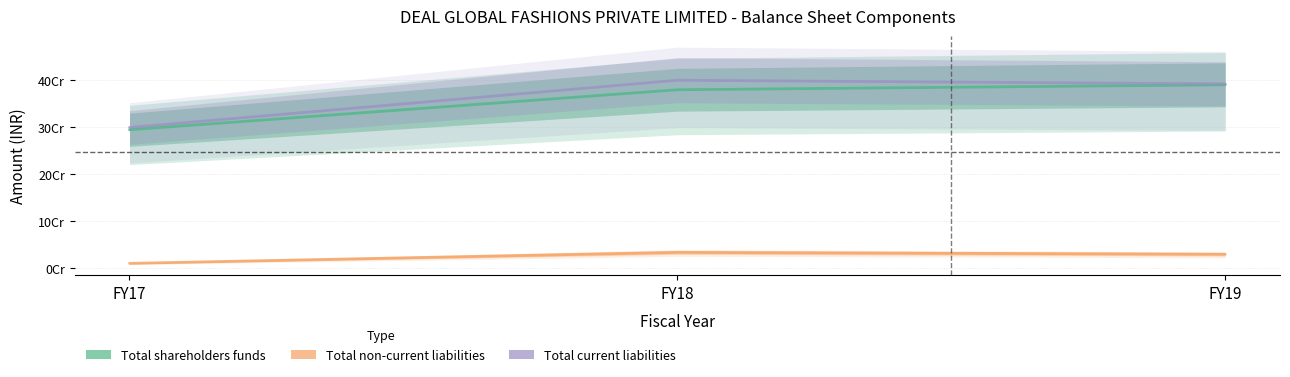

What is the total value across all series at FY17?

604199548.0